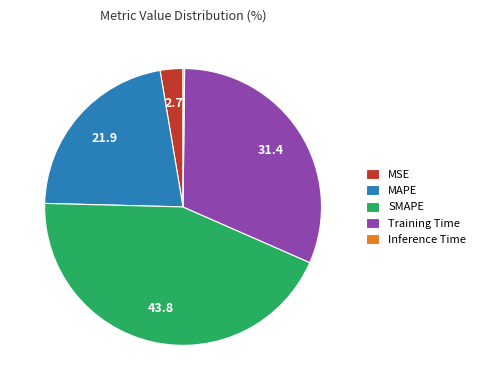

Do Training Time and MAPE together represent more than half of the pie?

Yes